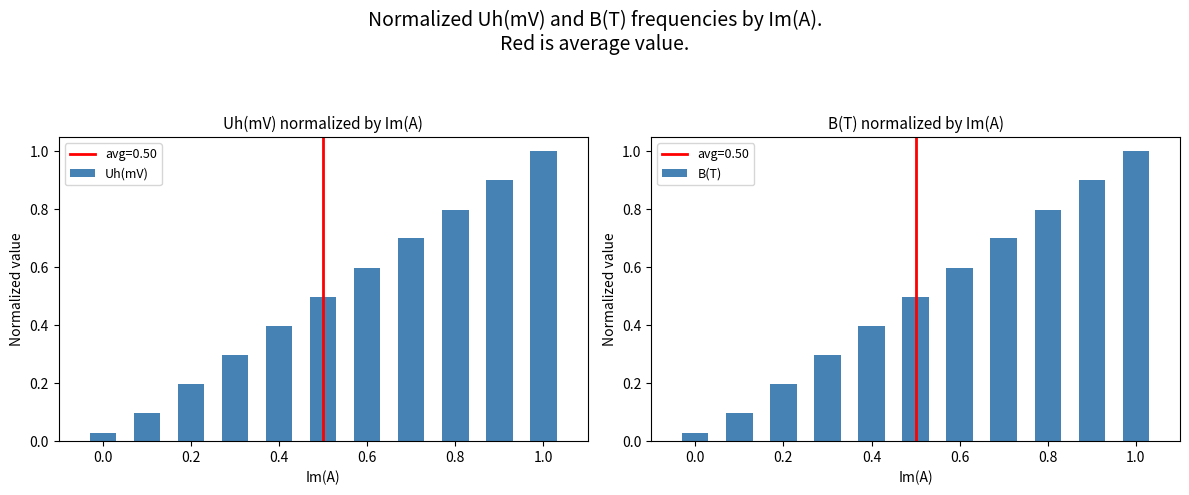

Reading left to right, transcribe all the data shown in this chart.

Uh(mV): 0.0	0.1	0.2	0.3	0.4	0.5	0.6	0.7	0.8	0.9	1.0
B(T): 0.0	0.1	0.2	0.3	0.4	0.5	0.6	0.7	0.8	0.9	1.0